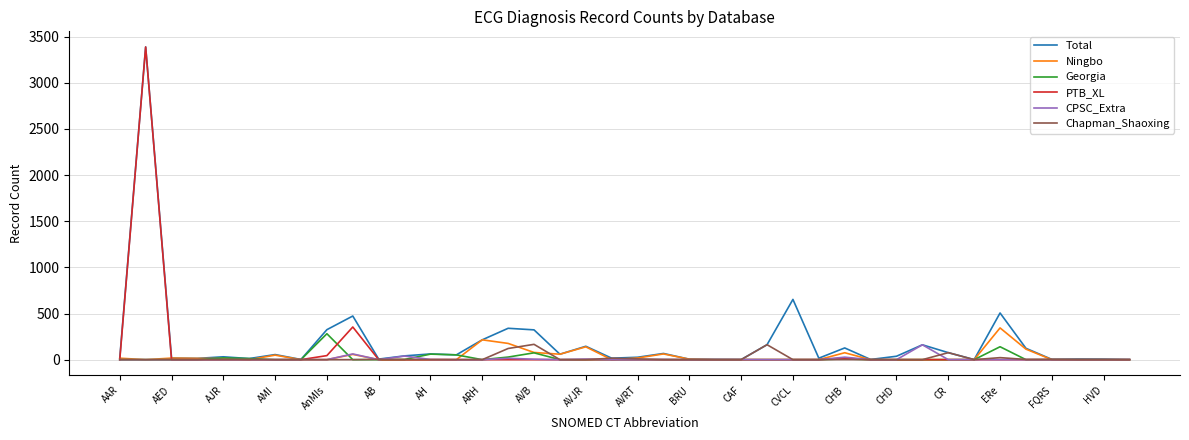

Which series has the largest range (max minus min)?

PTB_XL